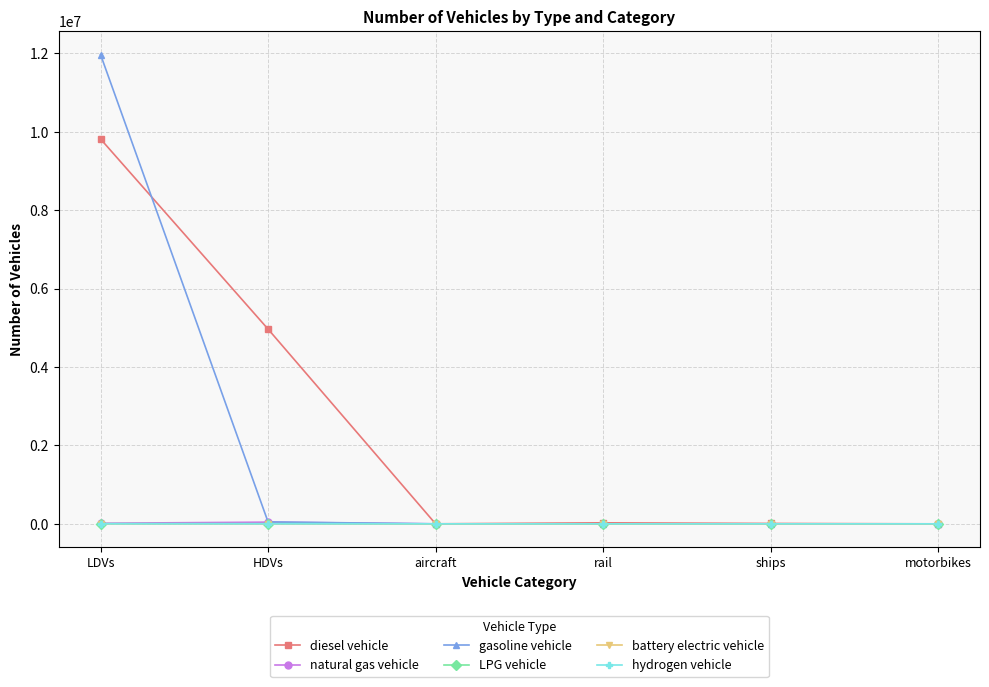

Which category has the highest value across all series?

LDVs